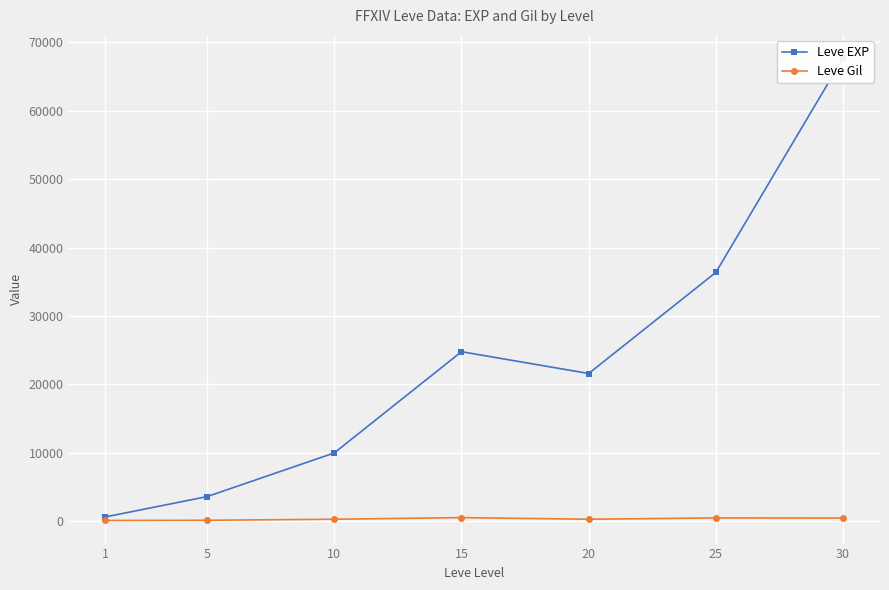

Reading left to right, what are all the values shown in this chart?

Leve EXP: 1=630	5=3600	10=9990	15=24790	20=21600	25=36390	30=67730
Leve Gil: 1=113	5=139	10=293	15=529	20=290	25=485	30=463